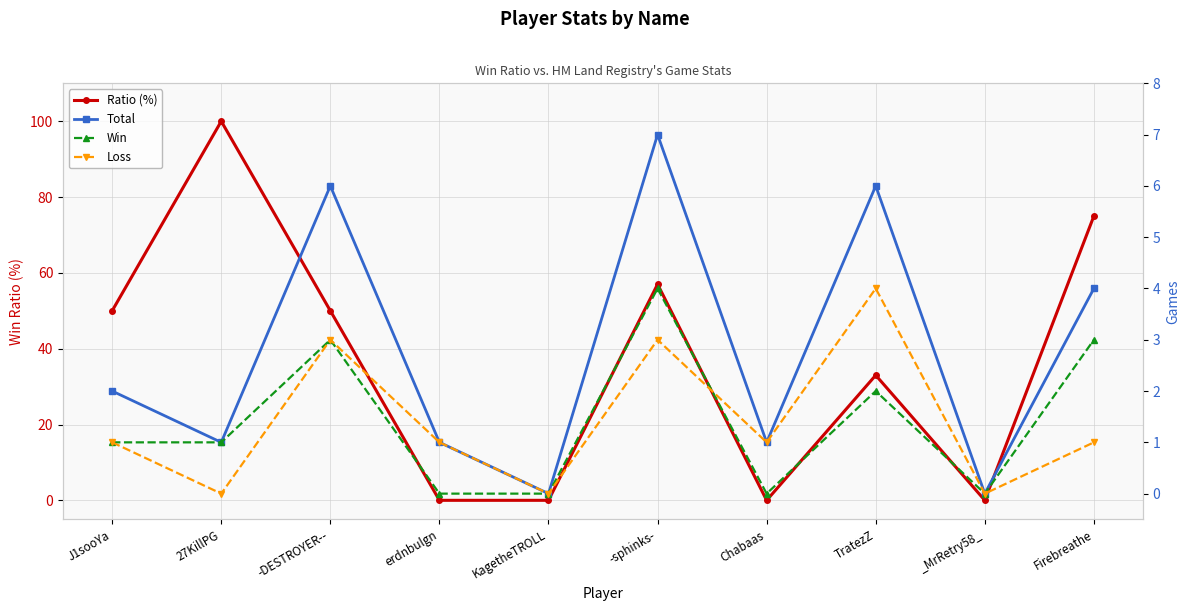

What are all the series names shown in the legend?

Ratio (%), Total, Win, Loss